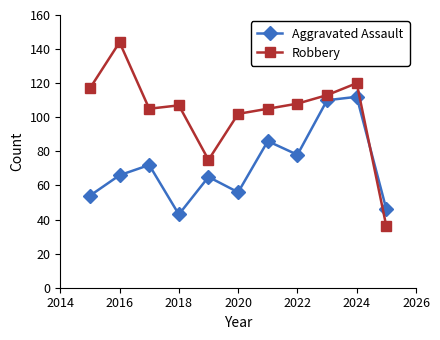

Rank the series by their average value, from lowest to highest.

Aggravated Assault, Robbery